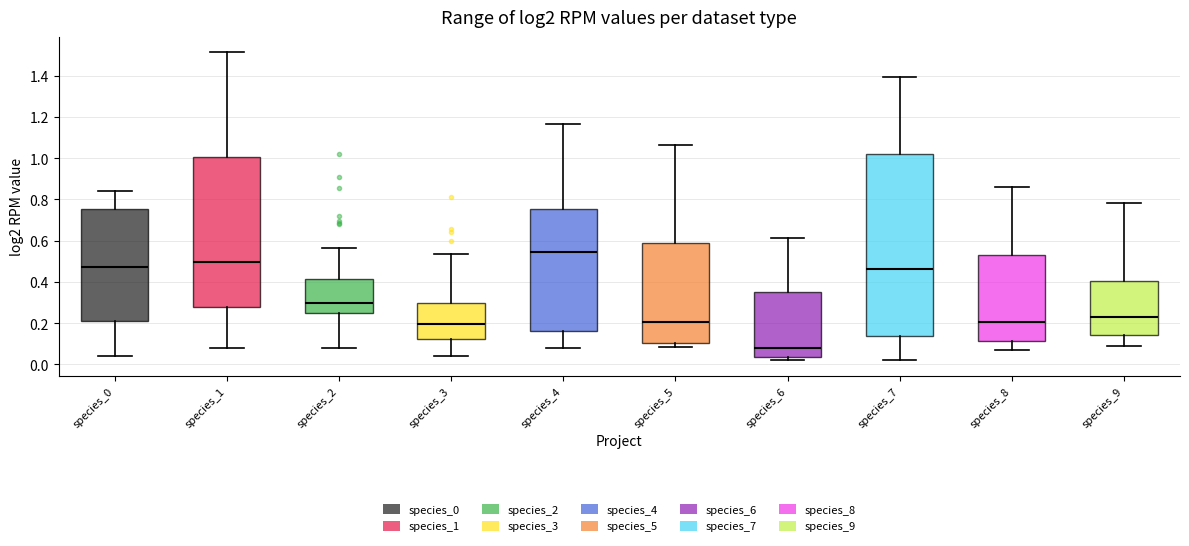

Comparing the boxes themselves (not the whiskers), which one is the tallest?

species_7